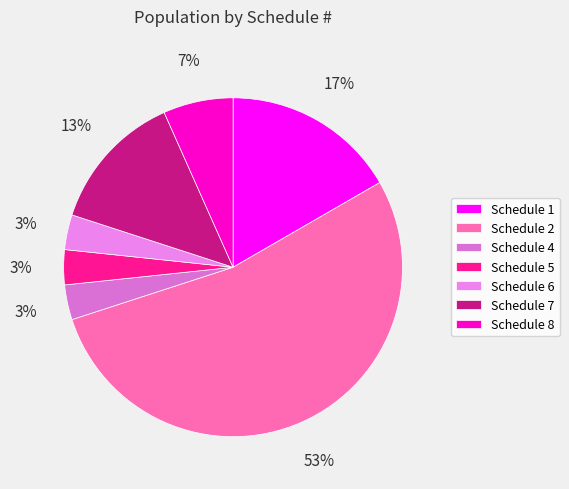

How many segments does this pie chart have?

7